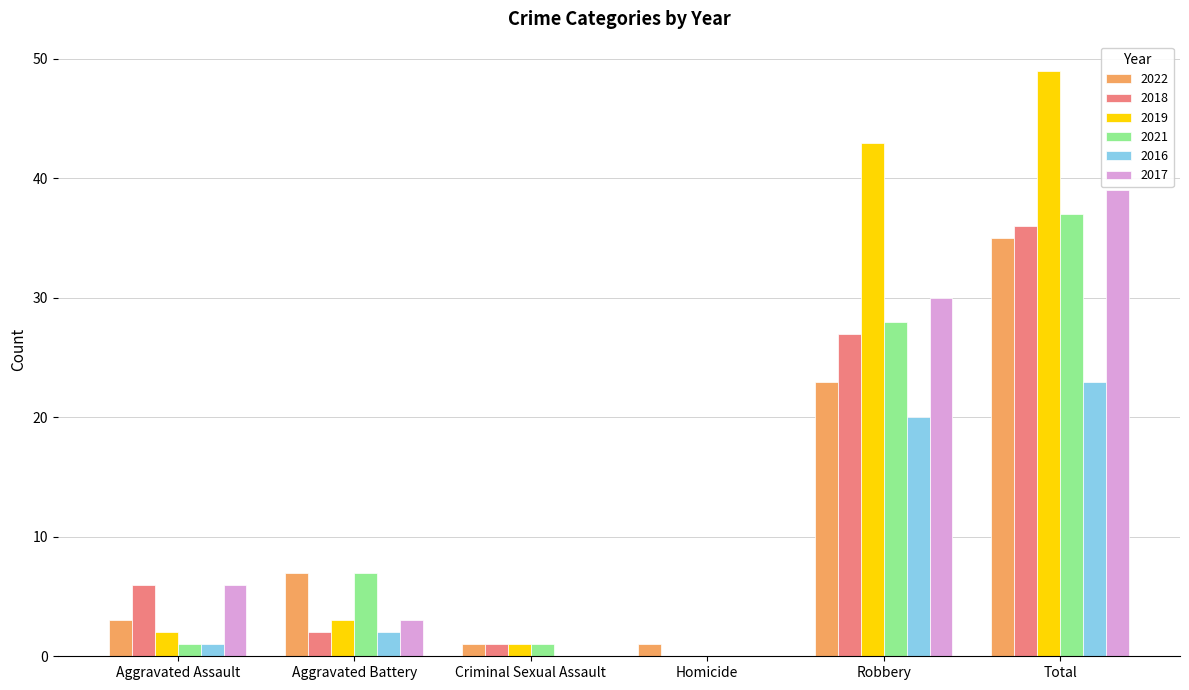

How many groups of bars are there?

6